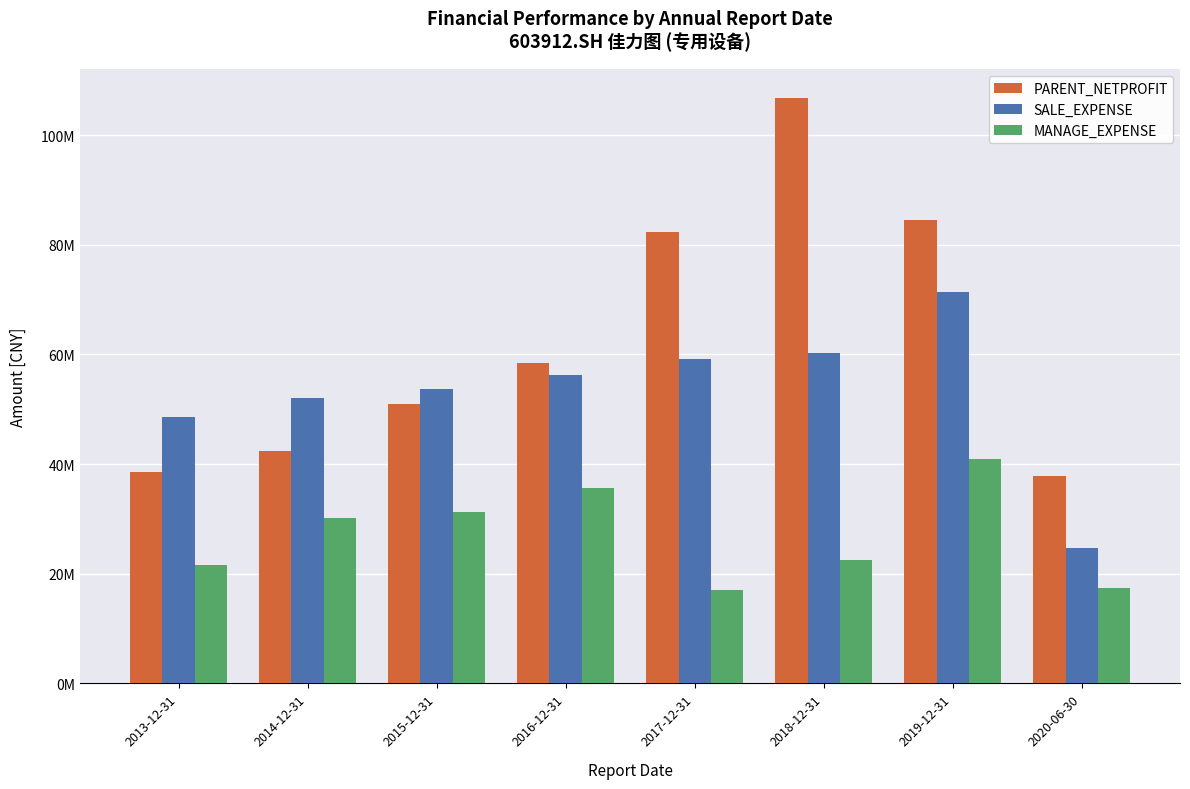

Are the bars grouped side by side (vs. stacked)?

Yes